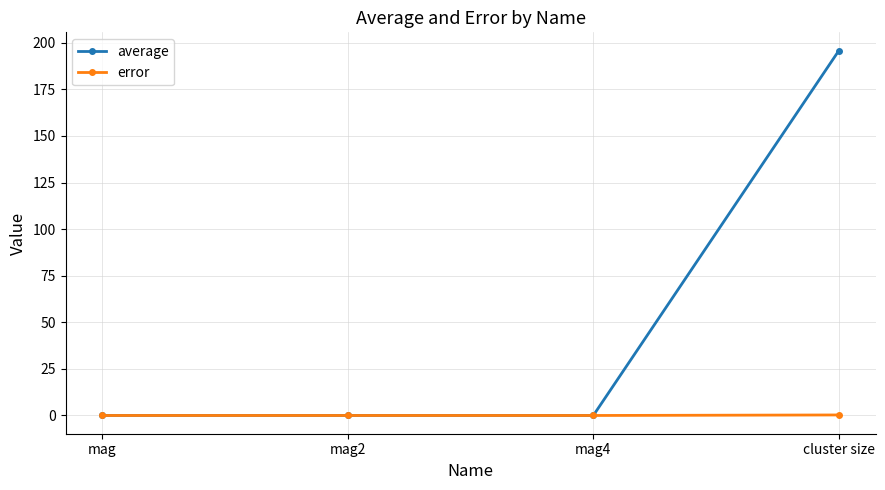

What position from the left is cluster size?

4